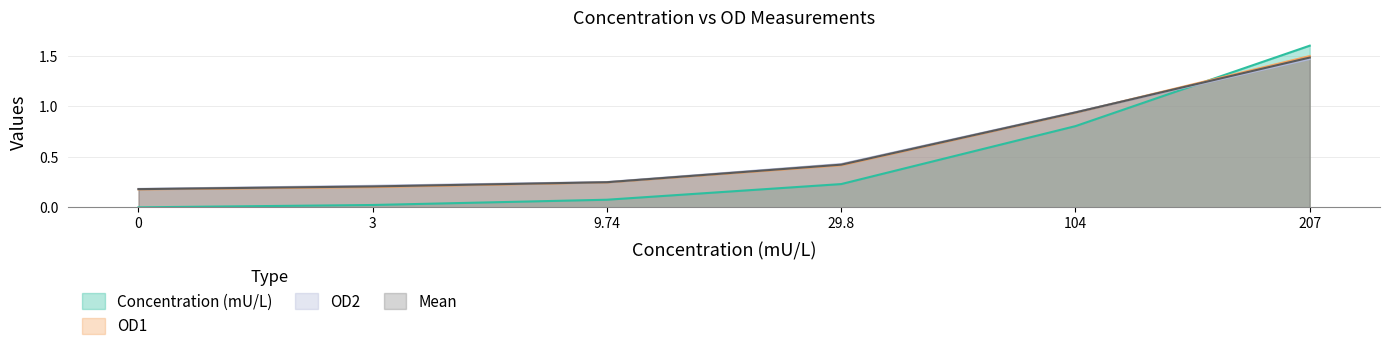

How many lines are shown in the chart?

4